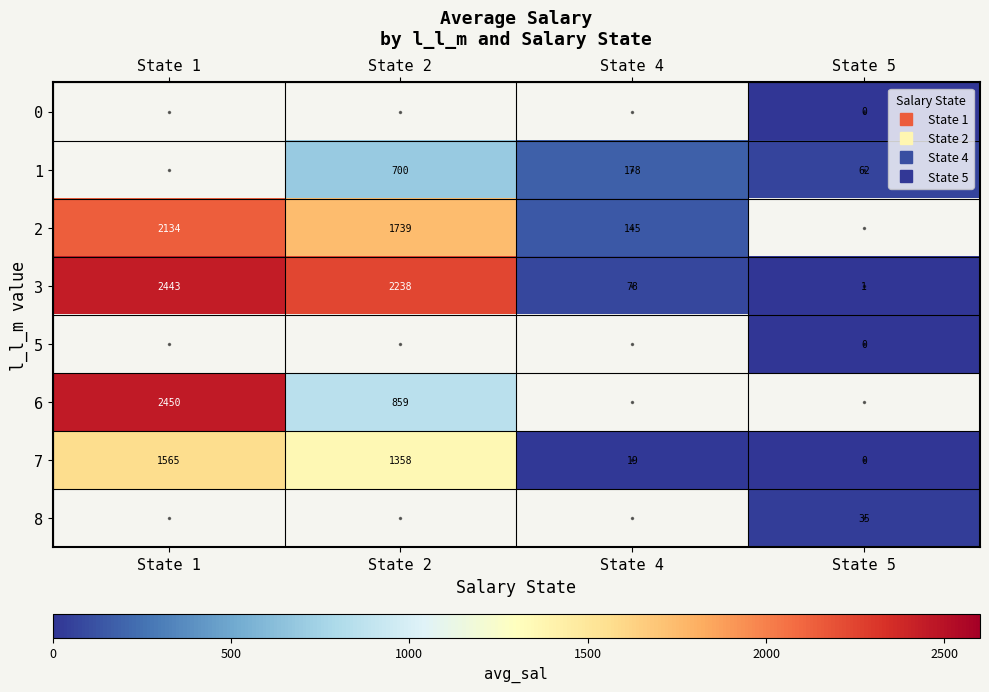

Is the value of row_1 at State 2 greater than the value of row_2 at State 2?

No